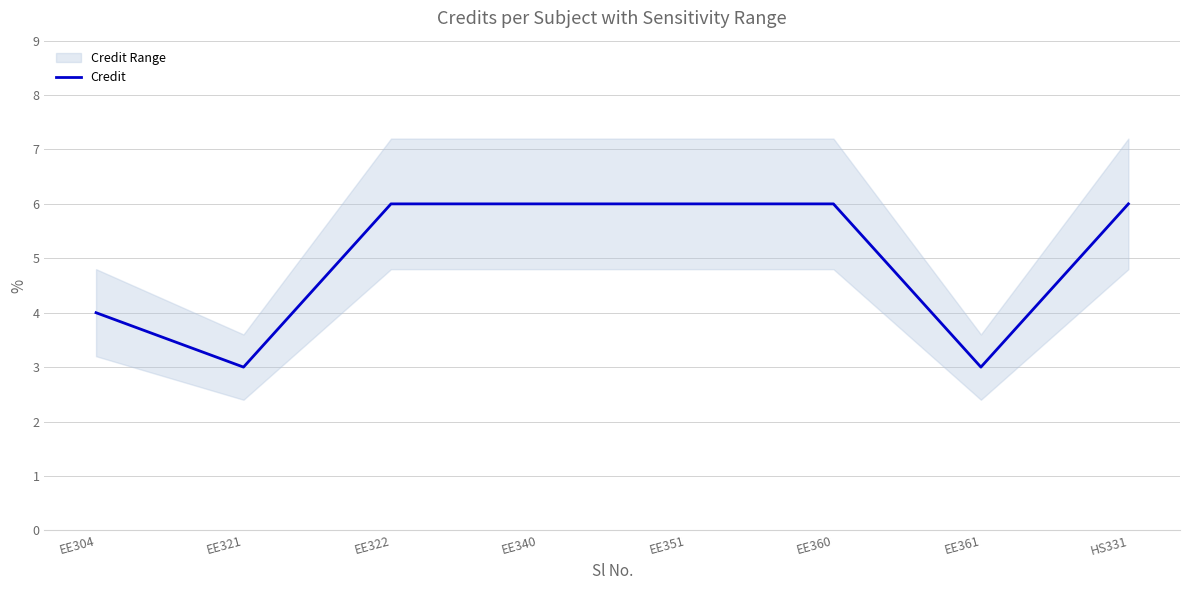

What is the average value?

5